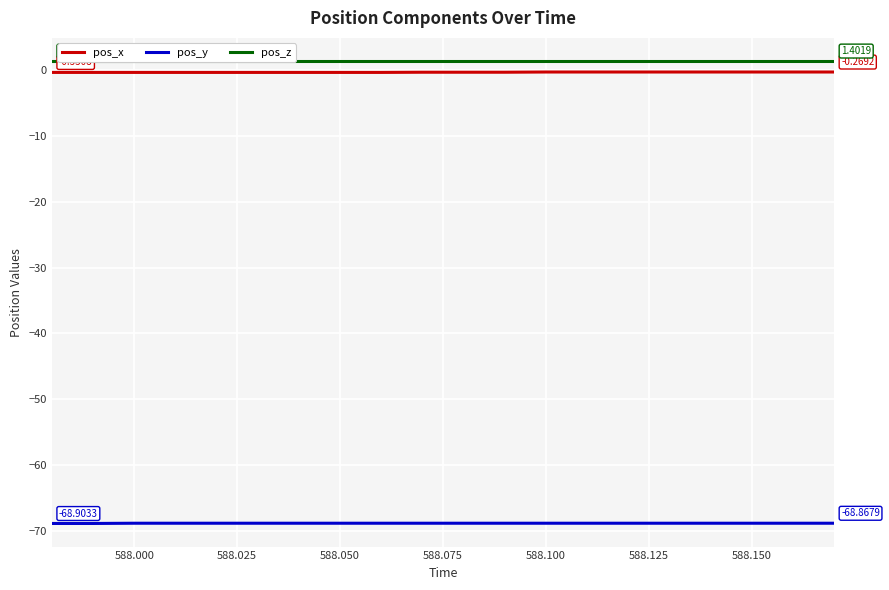

True or false: pos_y and pos_x intersect in this chart.

False